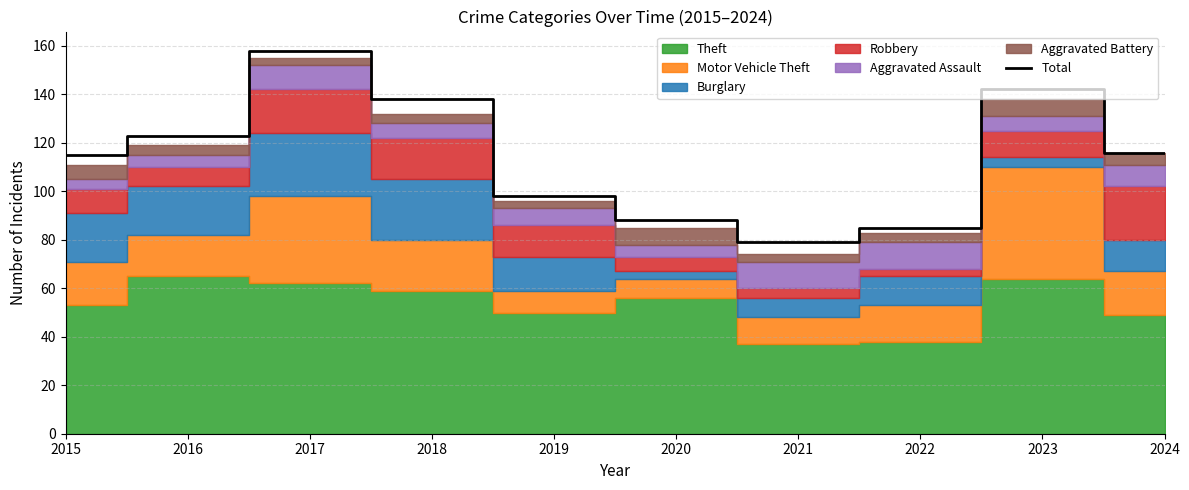

Reading left to right, transcribe all the data shown in this chart.

2015=115	2016=123	2017=158	2018=138	2019=98	2020=88	2021=79	2022=85	2023=142	2024=116